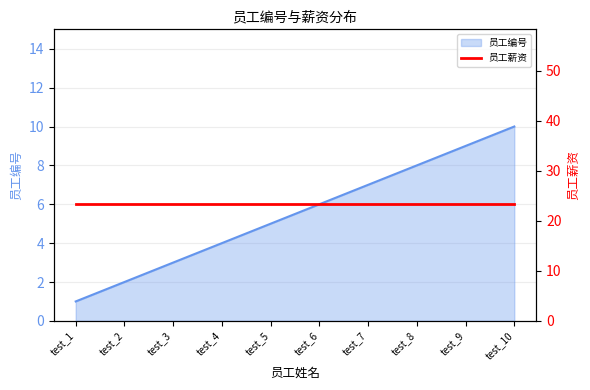

What is the ratio of the value at test_7 to the value at test_5?

1.4